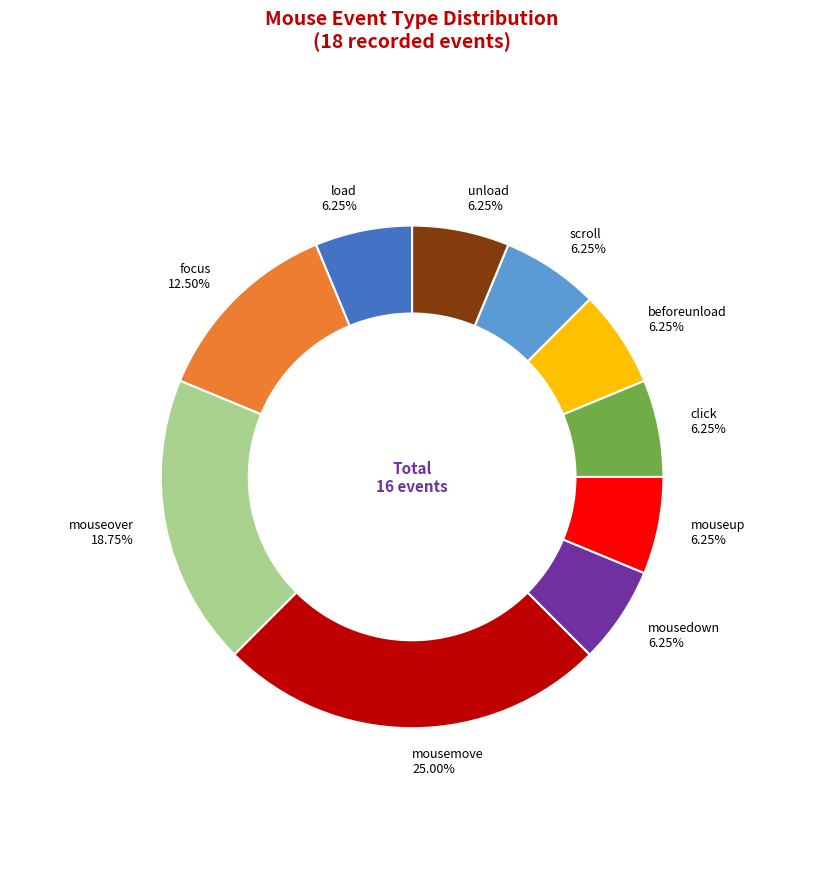

Is there any slice that represents more than half of the pie?

No